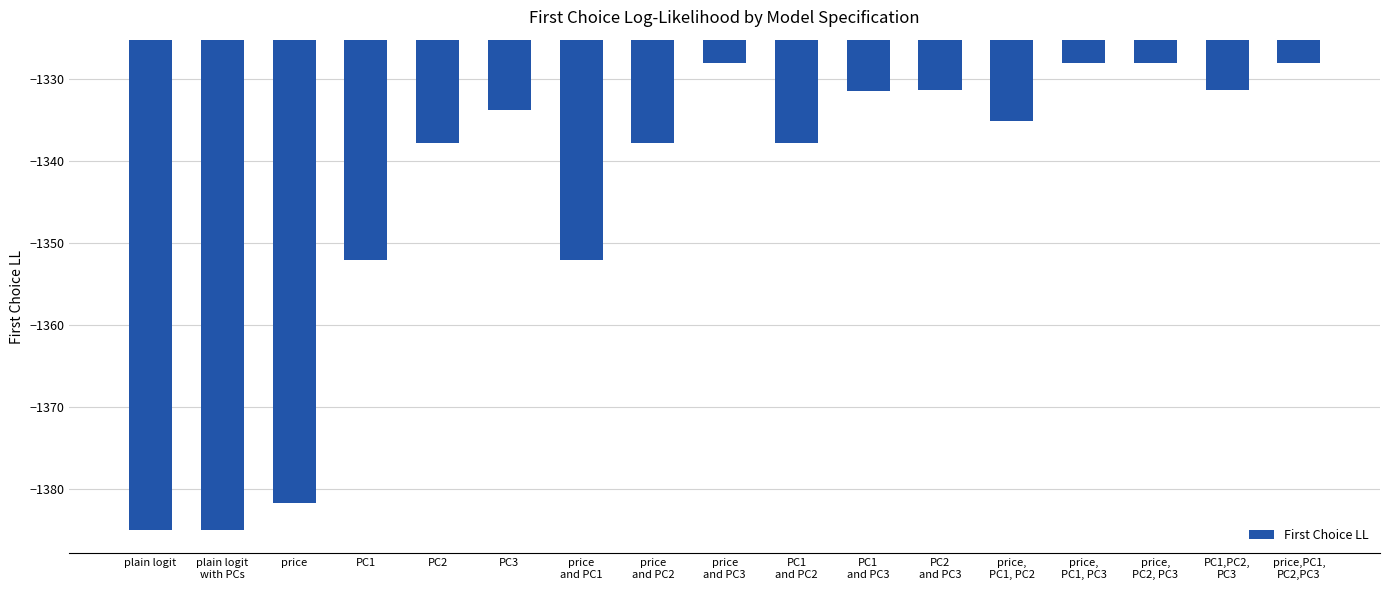

What is the maximum value shown in the chart?

-1328.1